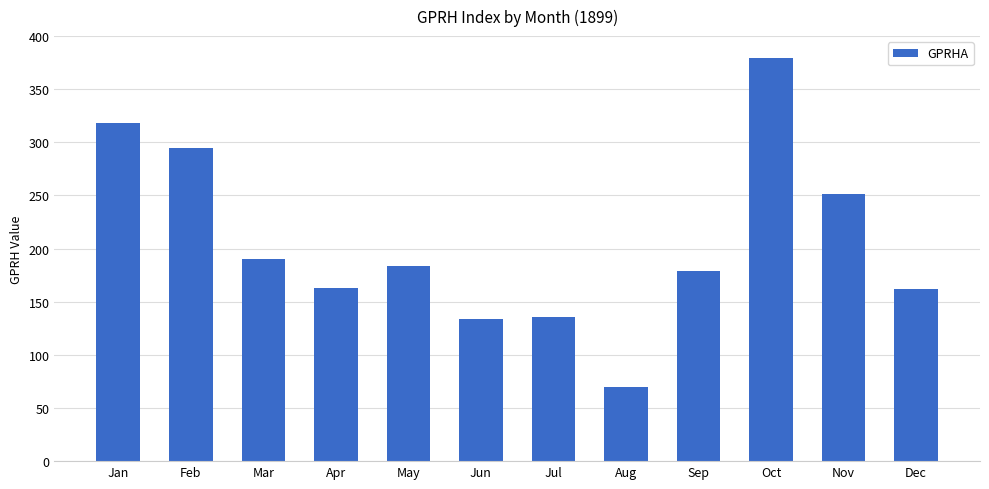

Are the bars grouped side by side (vs. stacked)?

No